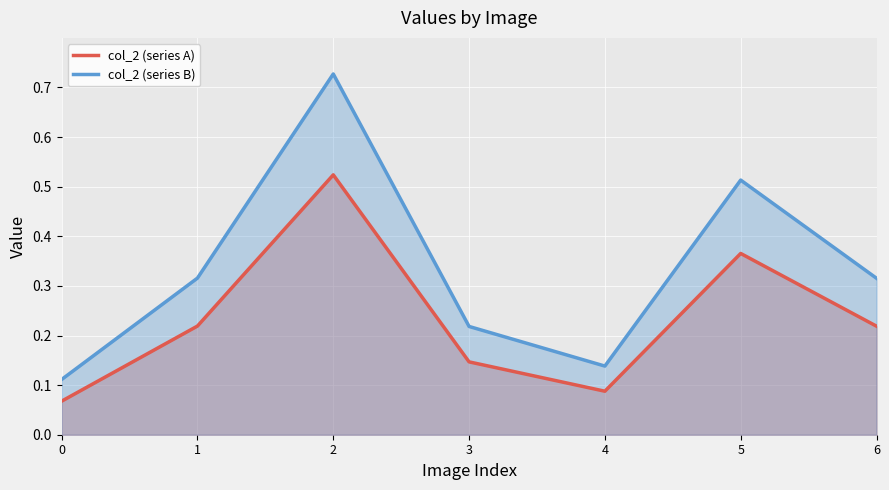

What is the difference between the col_2 (series A) values at 4 and 2?

0.4